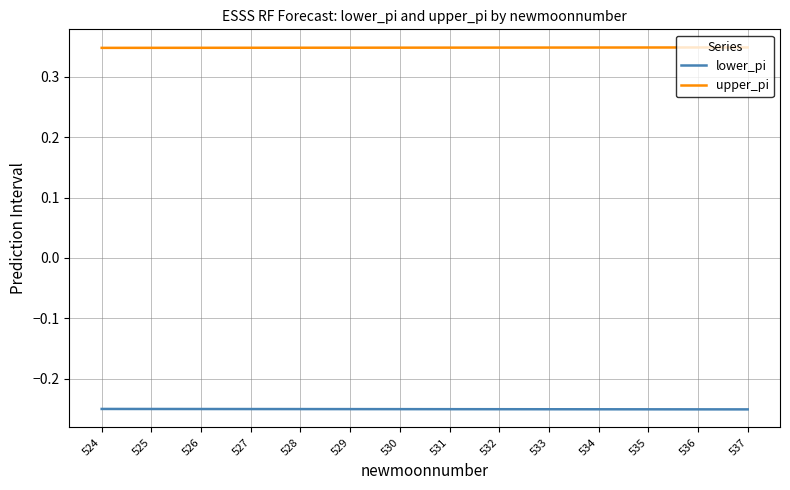

Is it true that lower_pi equals -0.1 at 535?

False